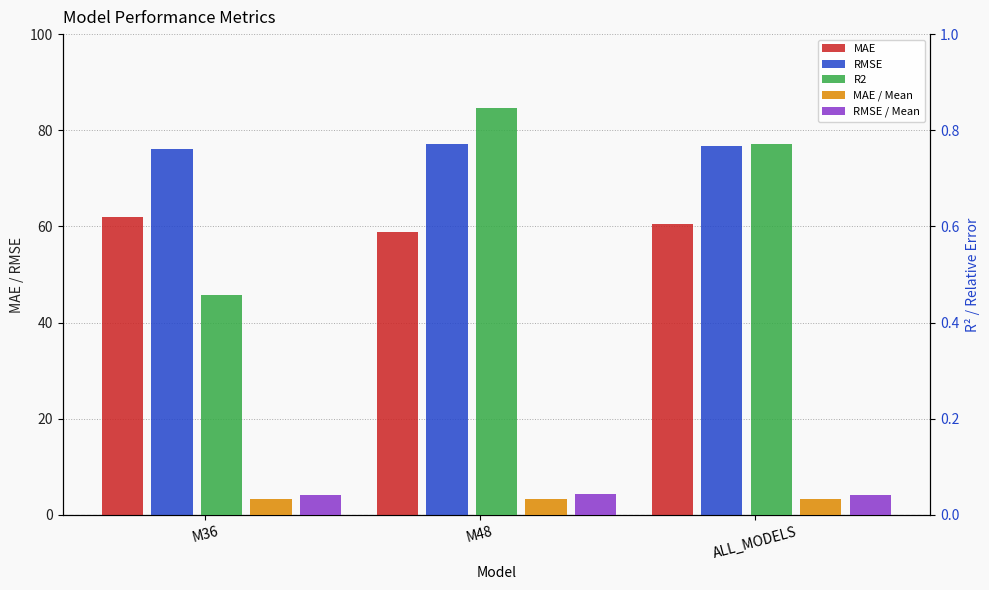

Which series has the widest spread of values?

MAE